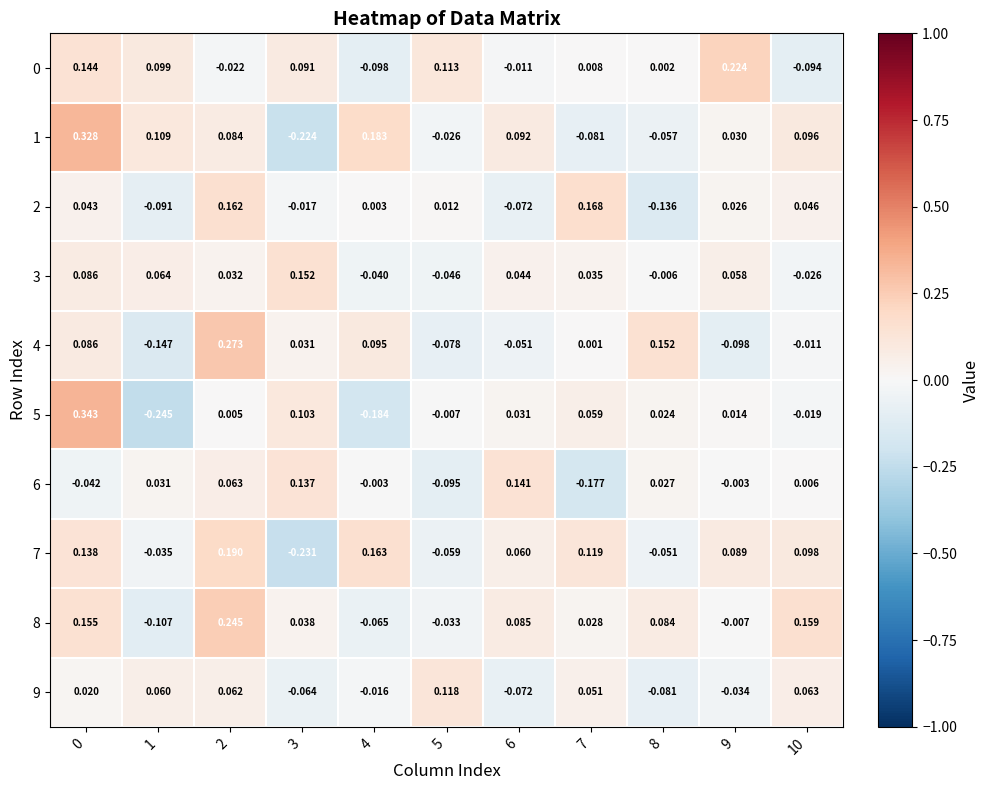

Count the number of categories in the chart.

11